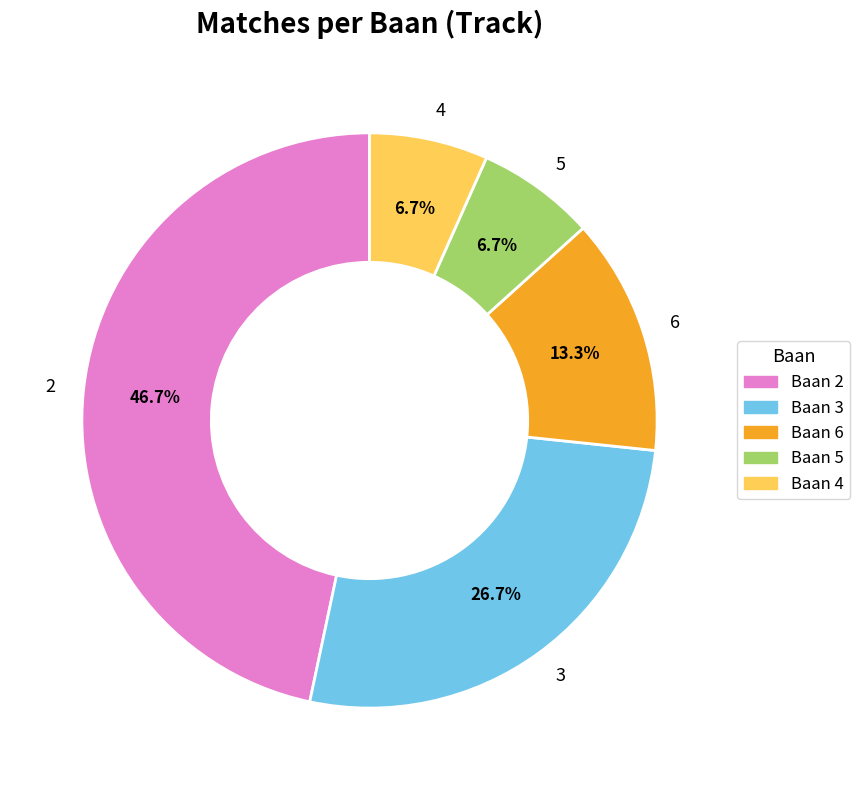

Which slice is the largest?

Baan 2